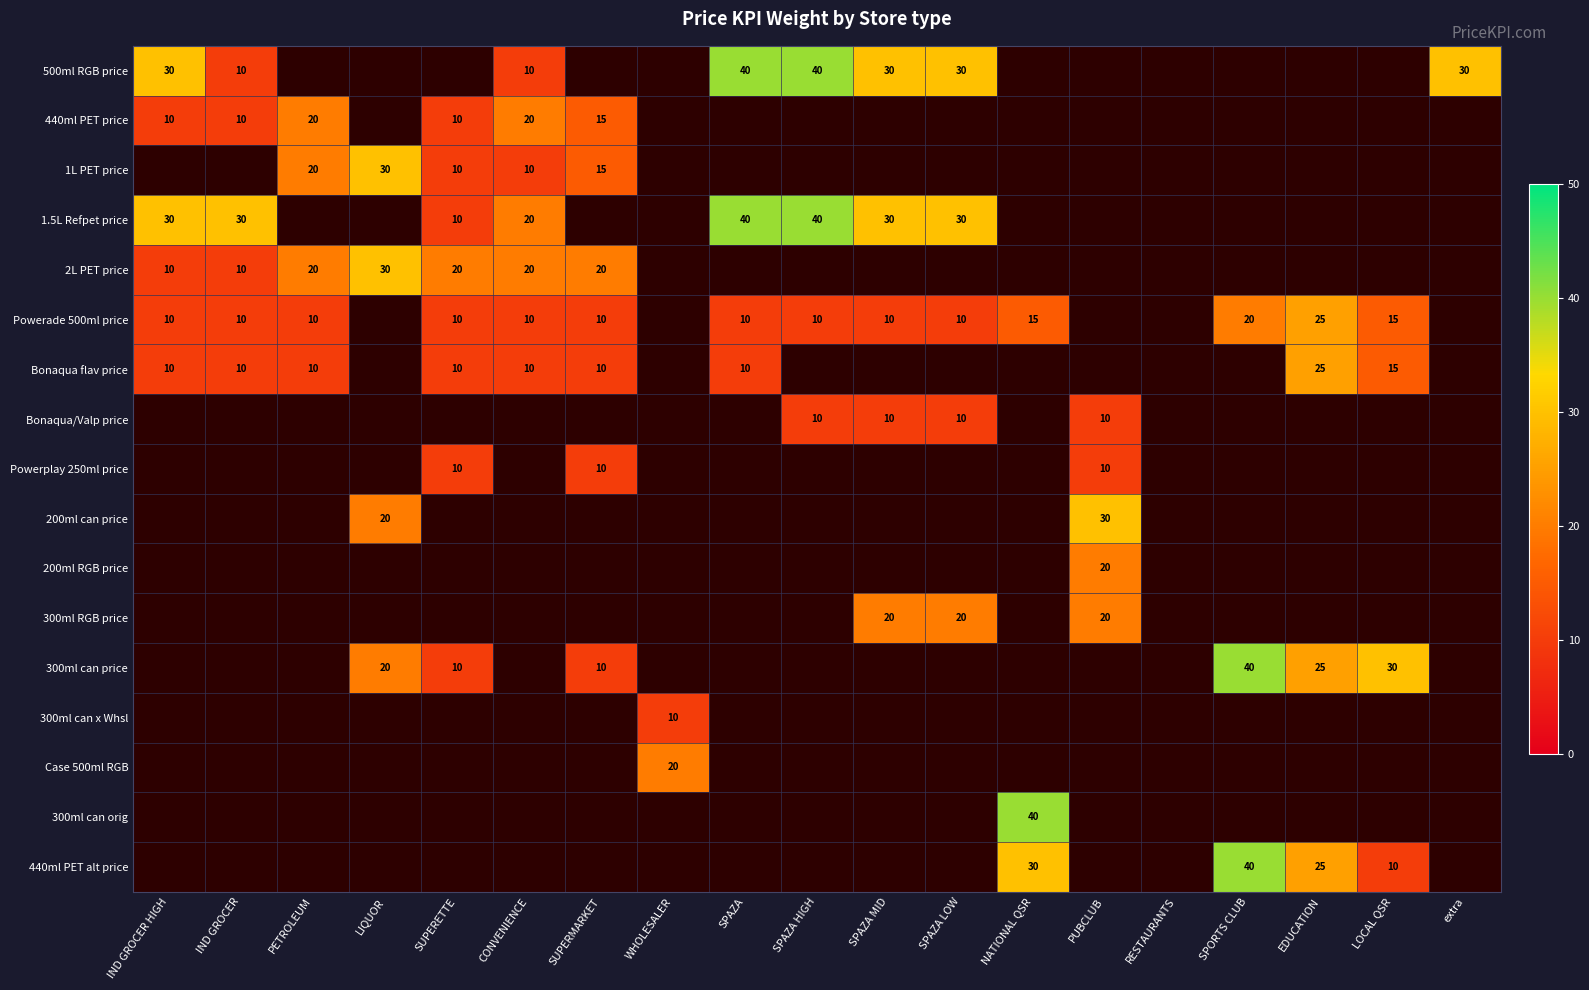

Count the number of data series in this chart.

17